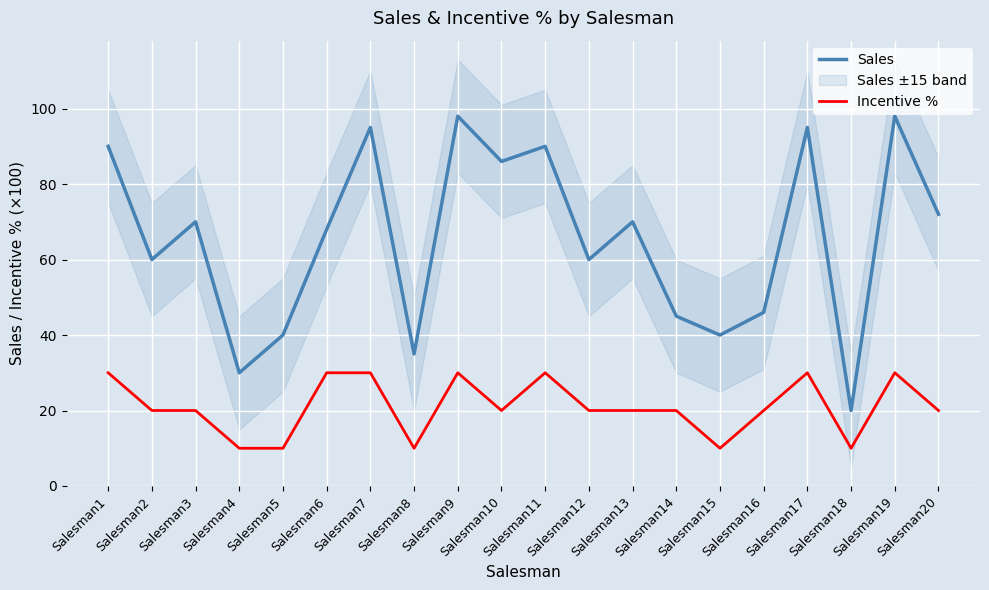

At which category is the sum across all series the highest?

Salesman9